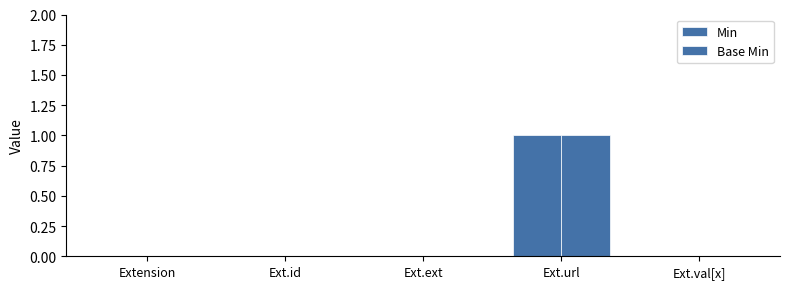

Count the number of categories in the chart.

5